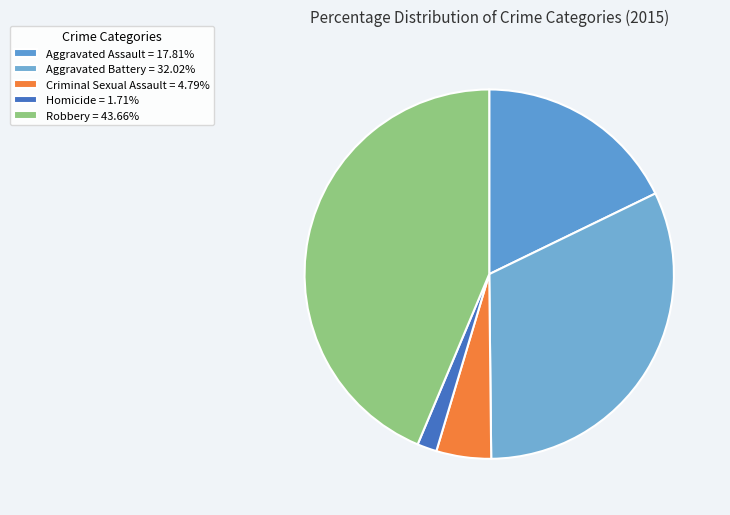

To the nearest percent, what portion does Aggravated Battery represent?

32%